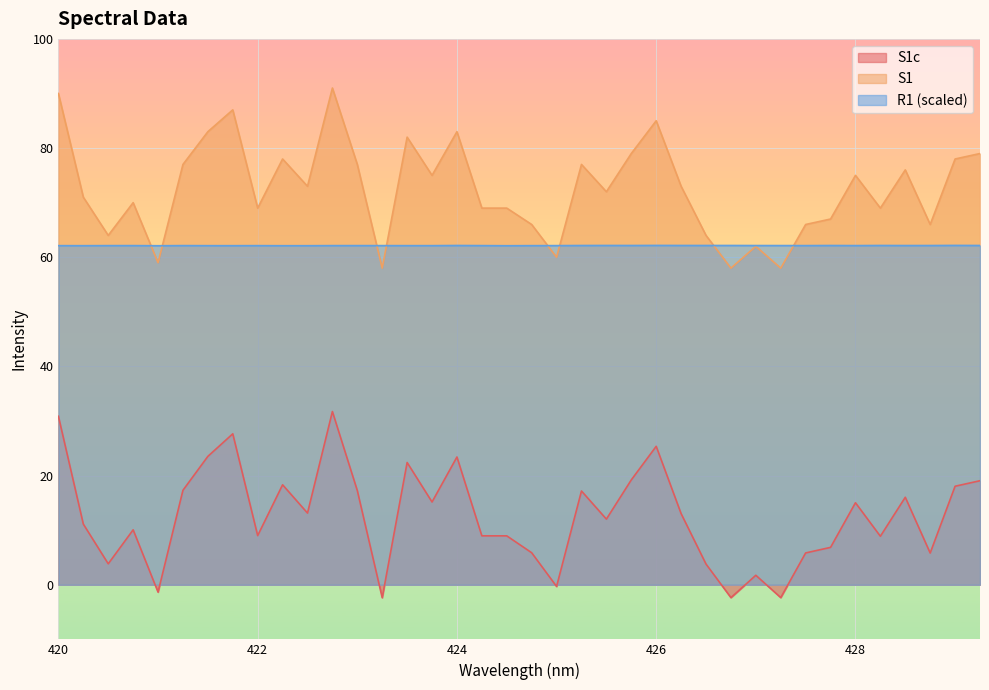

List the series in order of their overall mean, lowest first.

S1c, R1 (scaled), S1